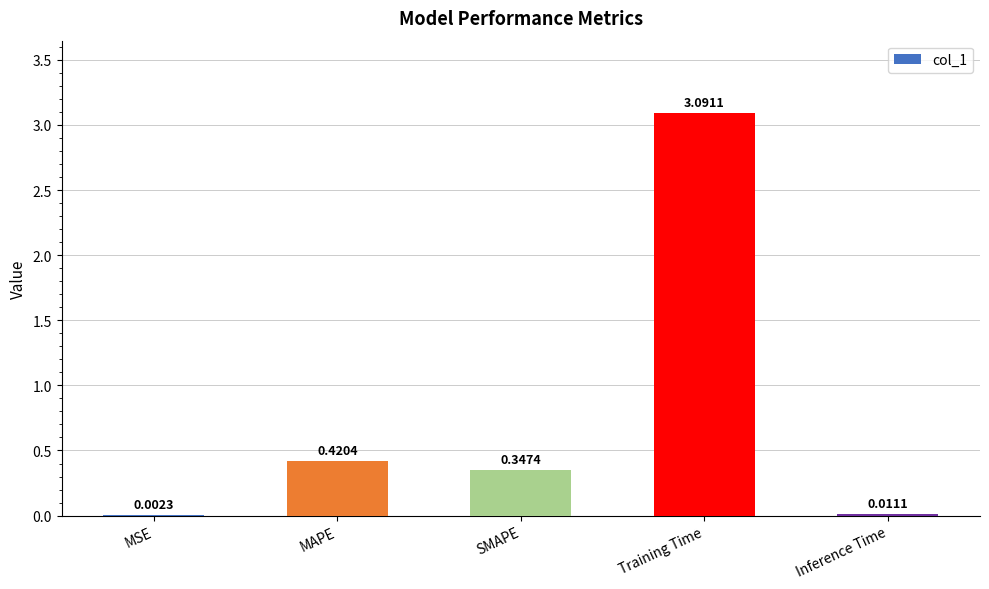

Which has a higher value, Inference Time or Training Time?

Training Time